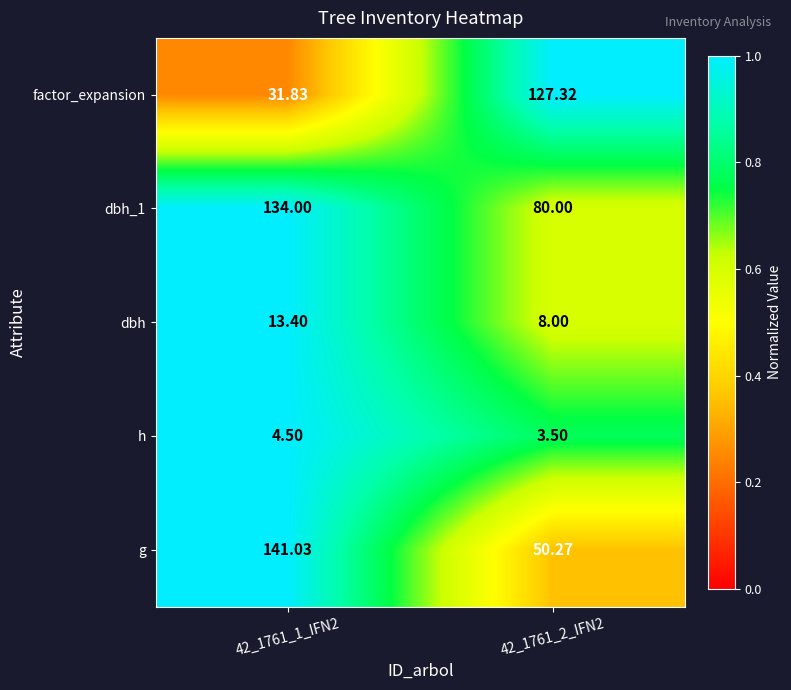

Is the value of dbh_1 at 42_1761_2_IFN2 greater than the value of dbh at 42_1761_1_IFN2?

Yes